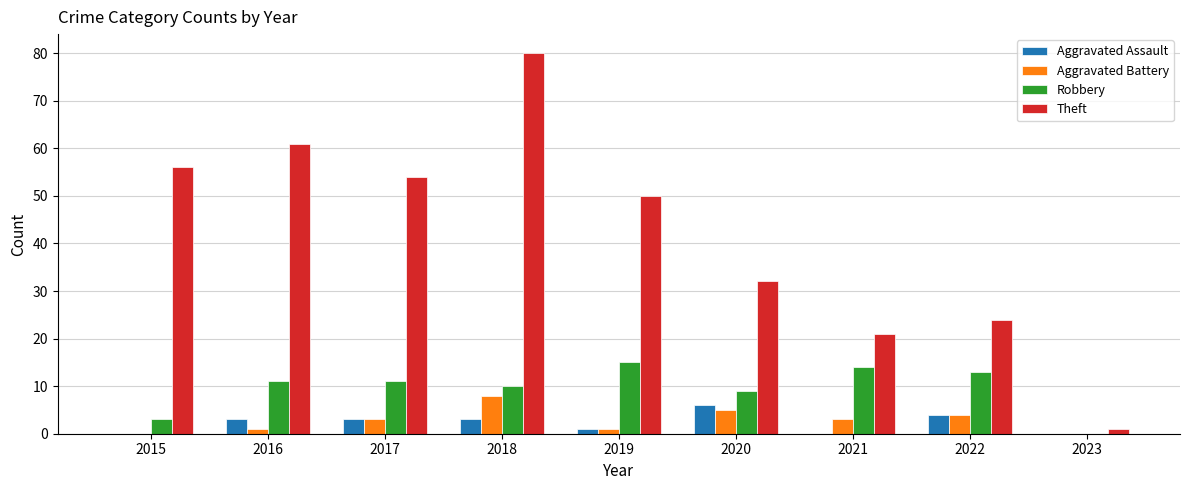

Reading left to right, transcribe all the data shown in this chart.

Aggravated Assault: 0	3	3	3	1	6	0	4	0
Aggravated Battery: 0	1	3	8	1	5	3	4	0
Robbery: 3	11	11	10	15	9	14	13	0
Theft: 56	61	54	80	50	32	21	24	1